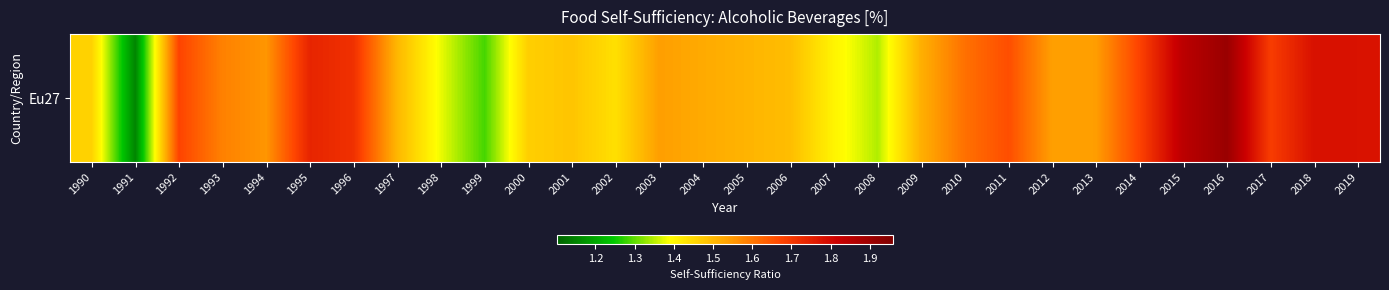

List the labels in order of value, smallest first.

1991, 1999, 2008, 1998, 2007, 2002, 1990, 2000, 2001, 2006, 1997, 2005, 2009, 2004, 2012, 2003, 2013, 1994, 1993, 2010, 2011, 1992, 2014, 2017, 1996, 1995, 2019, 2018, 2015, 2016